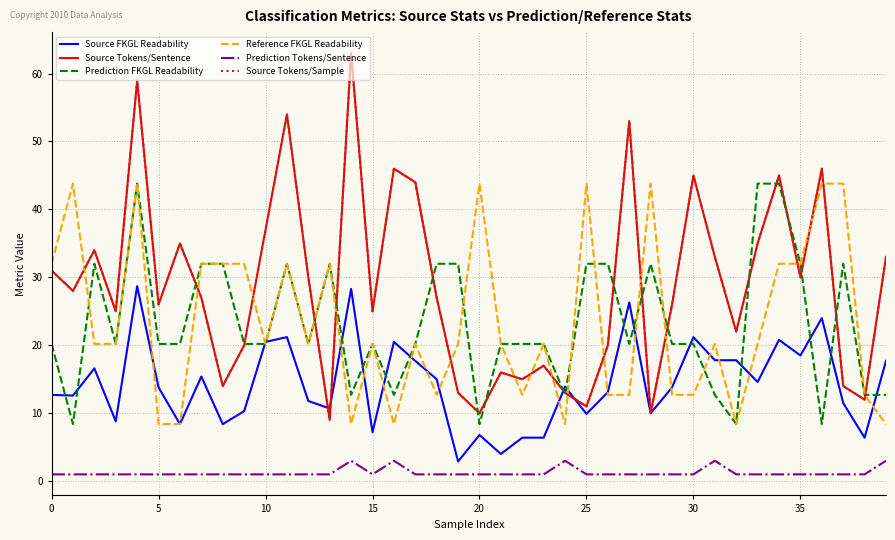

How many interior local valleys does the Prediction FKGL Readability series have?

10